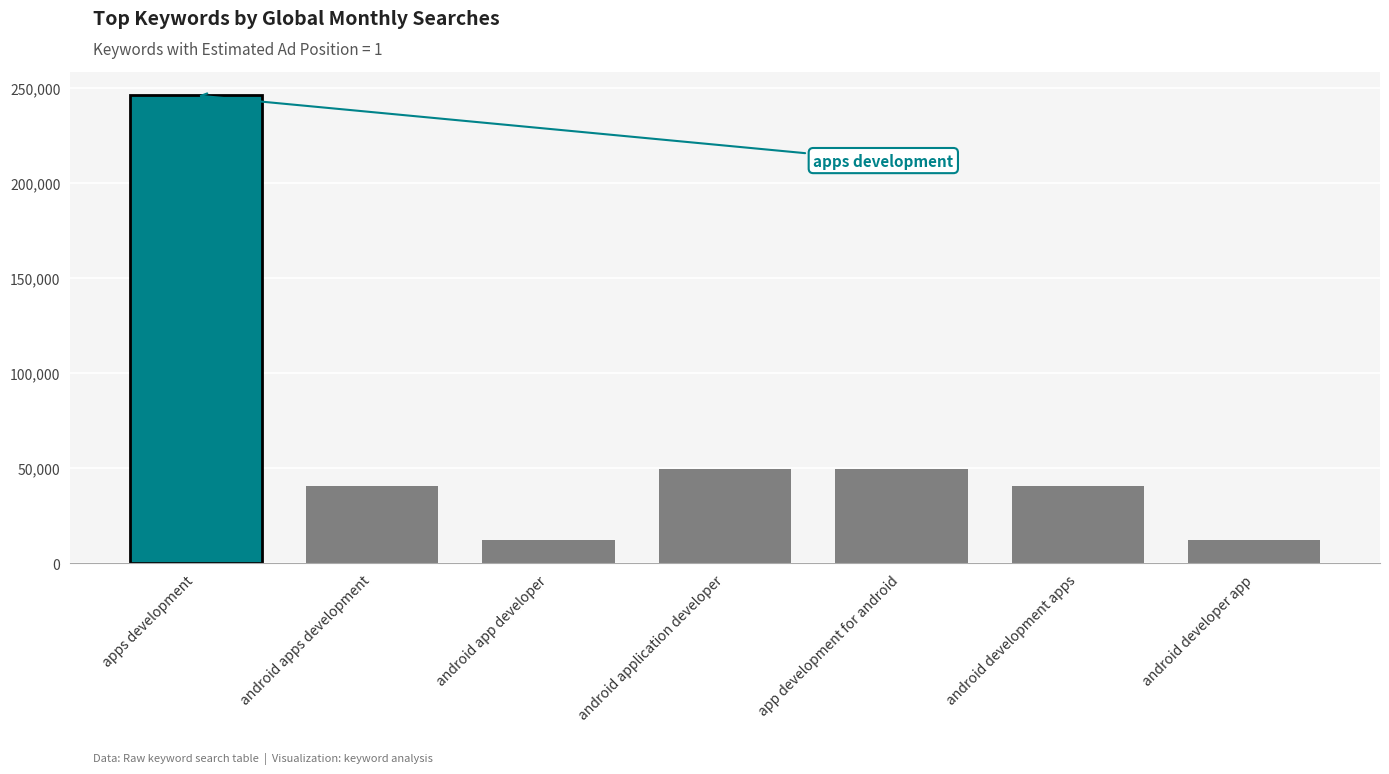

Does the chart contain any negative values?

No